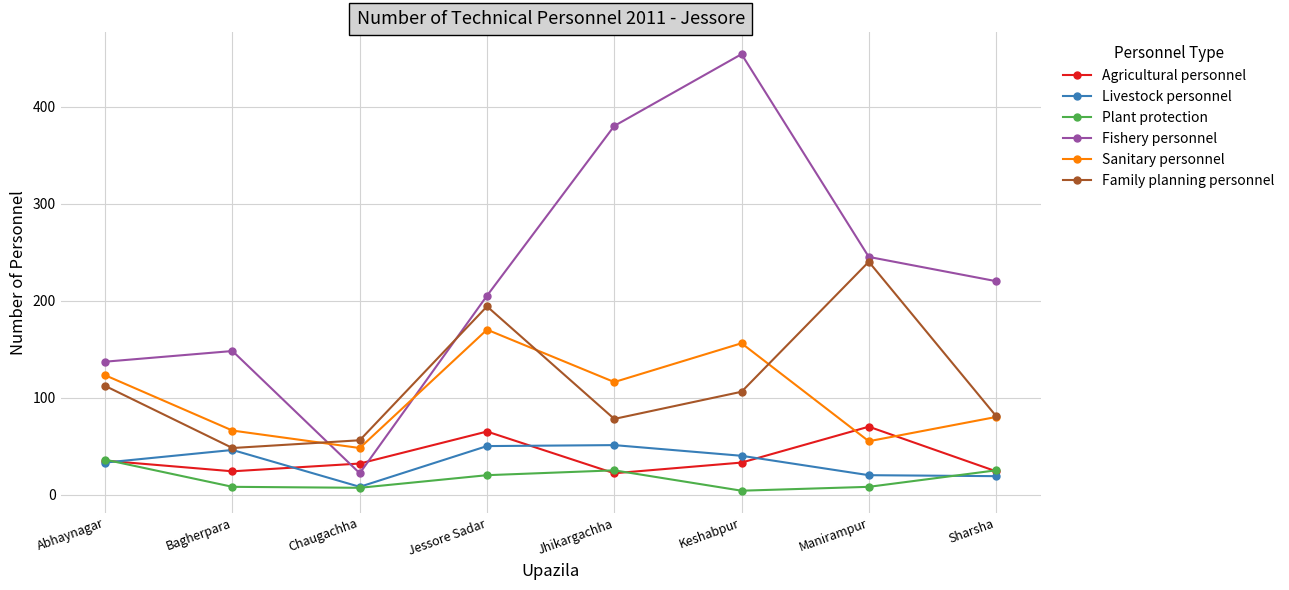

What is the difference between the highest and lowest values at Jessore Sadar?

185